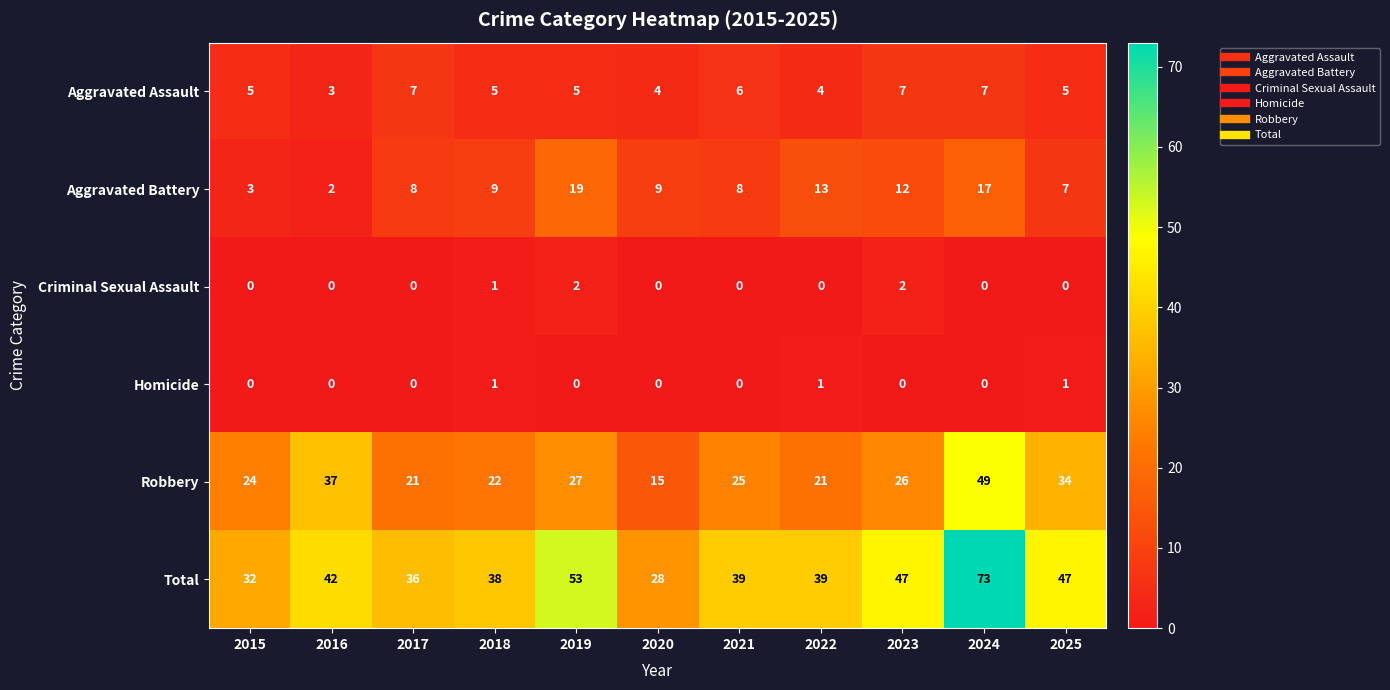

Which series has the largest range (max minus min)?

Total